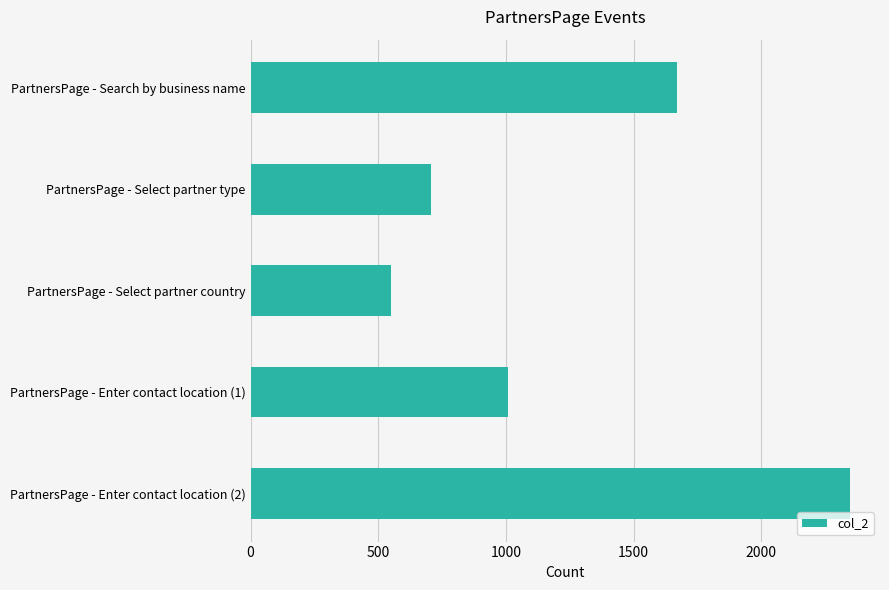

Is it true that the value at PartnersPage - Select partner type is 708?

True